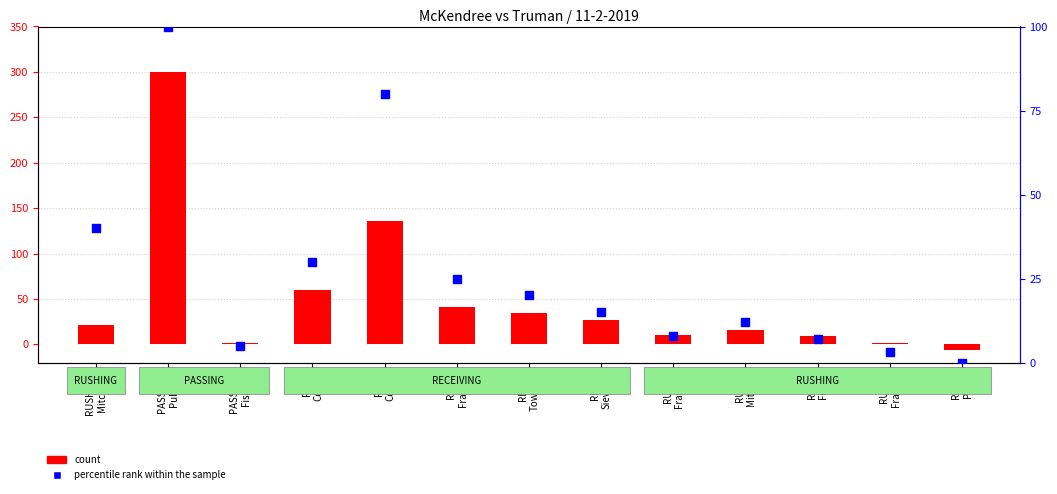

What are all the series names shown in the legend?

count, percentile rank within the sample